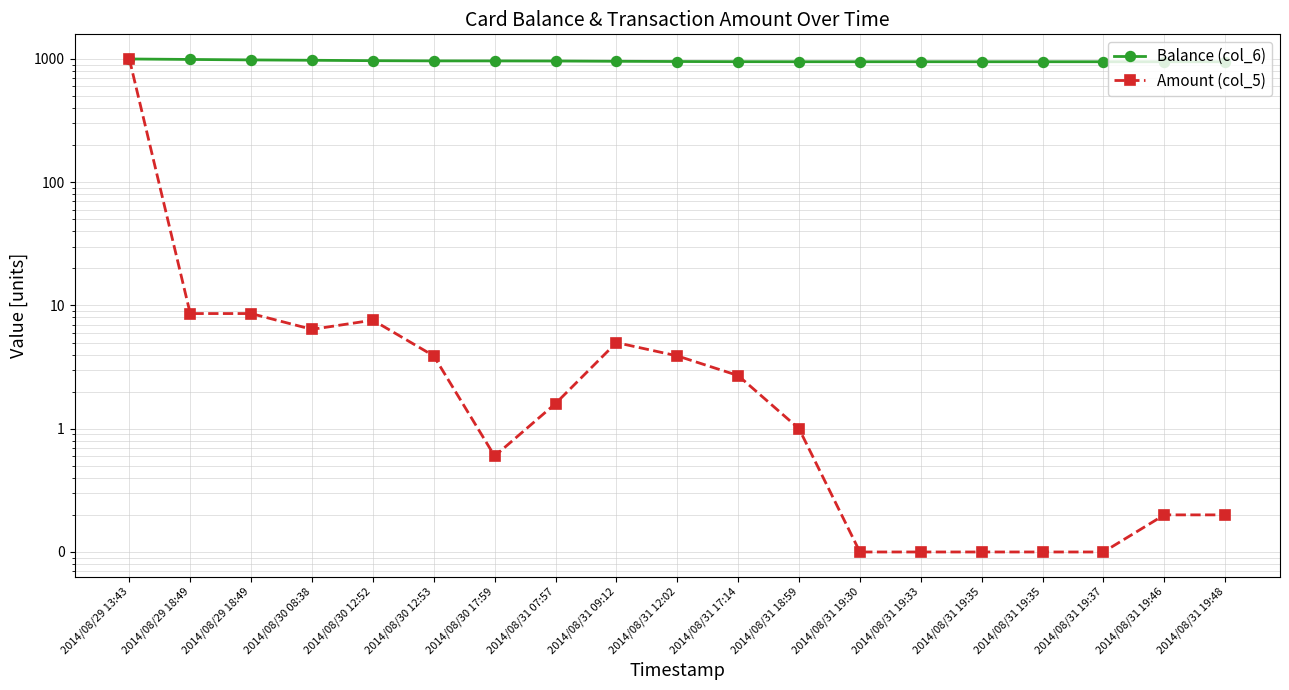

Where does the Balance (col_6) series first go above 953?

2014/08/29 13:43